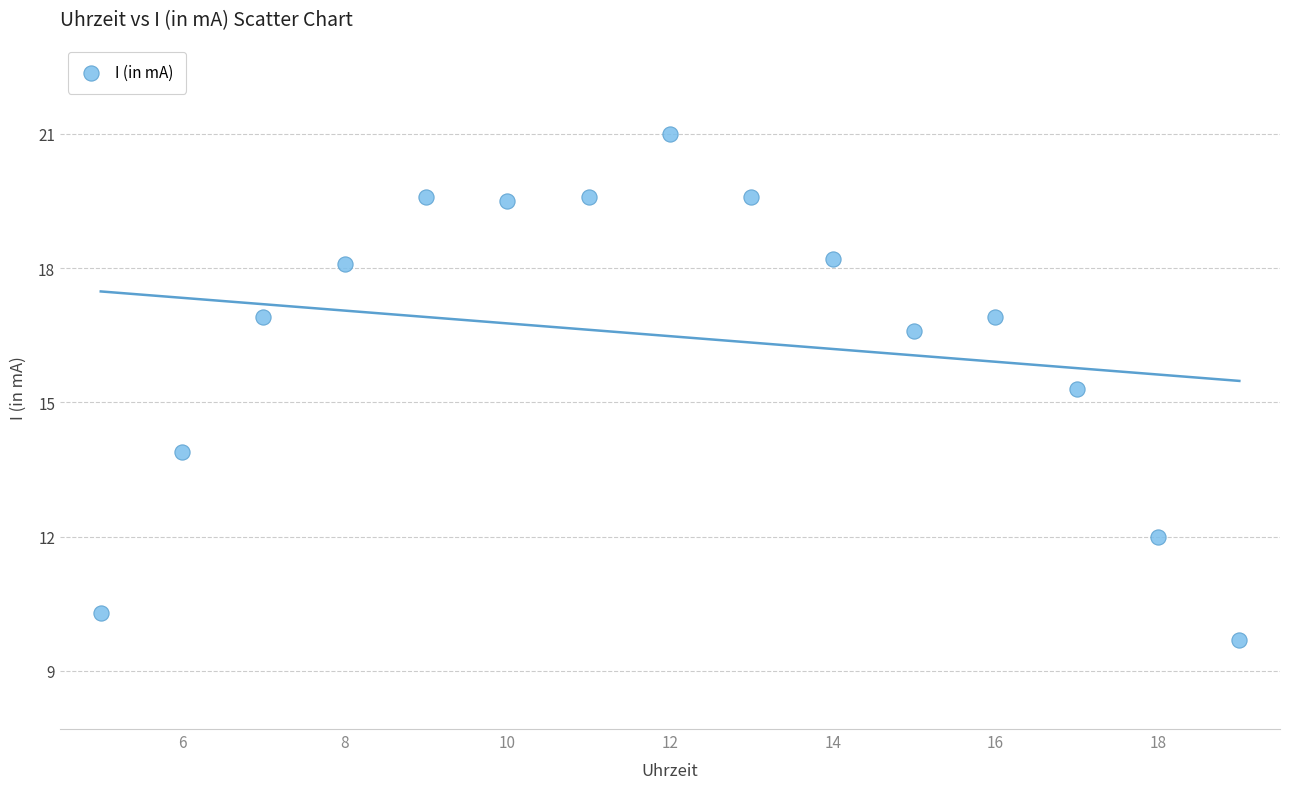

What Y value in the scatter plot is closest to 15?

15.3